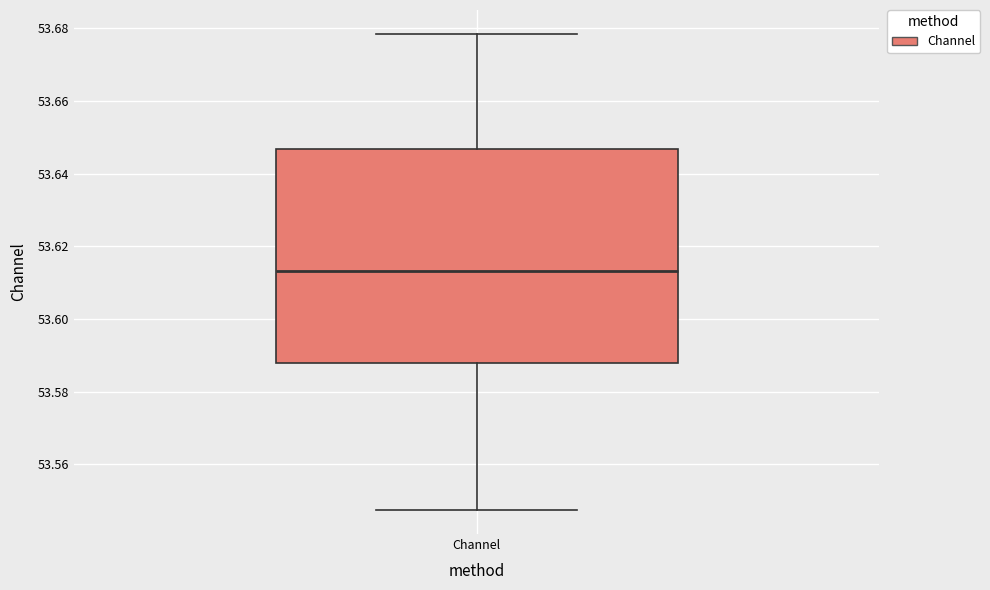

Transcribe this box plot: give where the median line is, the range the box spans, and where the two whiskers end, as read against the y-axis. The values are not printed on the chart, so give them approximately, as read against the axis.

median 53.614, box 53.588 to 53.646, whiskers 53.548 to 53.678